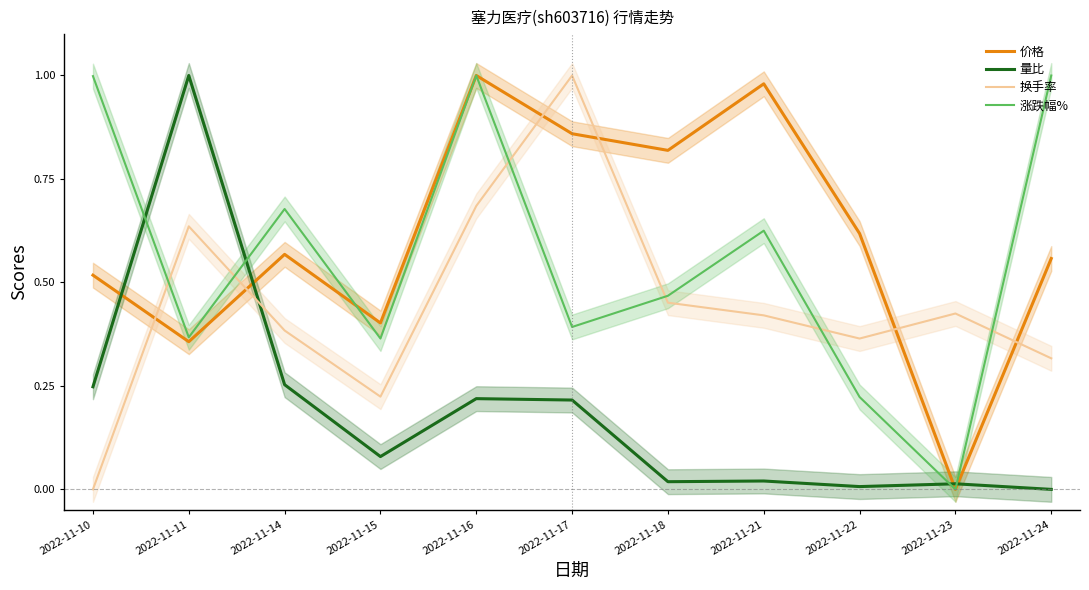

Which label corresponds to the smallest value in the chart?

2022-11-23